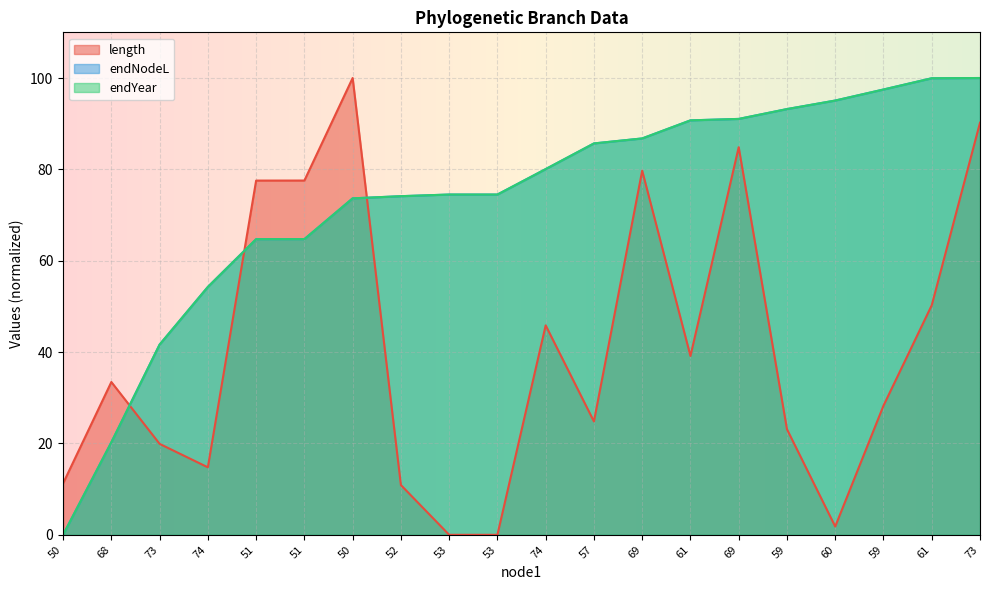

What is the difference between the maximum and minimum values in the endYear series?

100.0